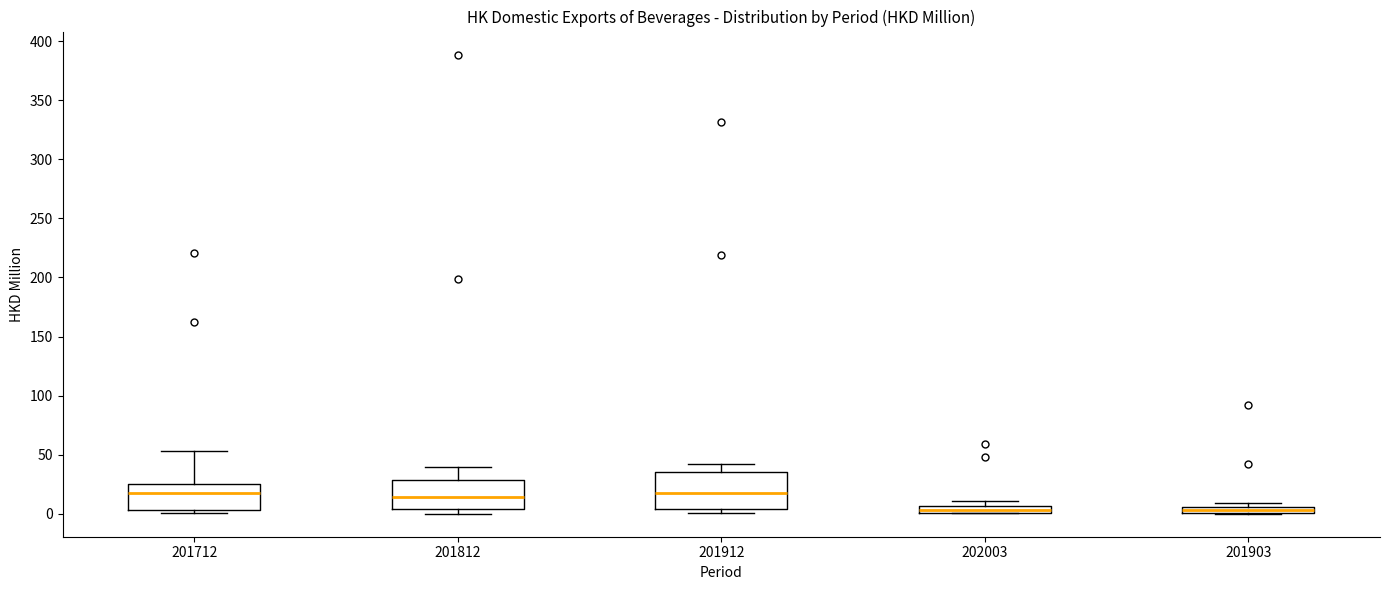

Which box is the tallest, from its lower edge to its upper edge?

201912